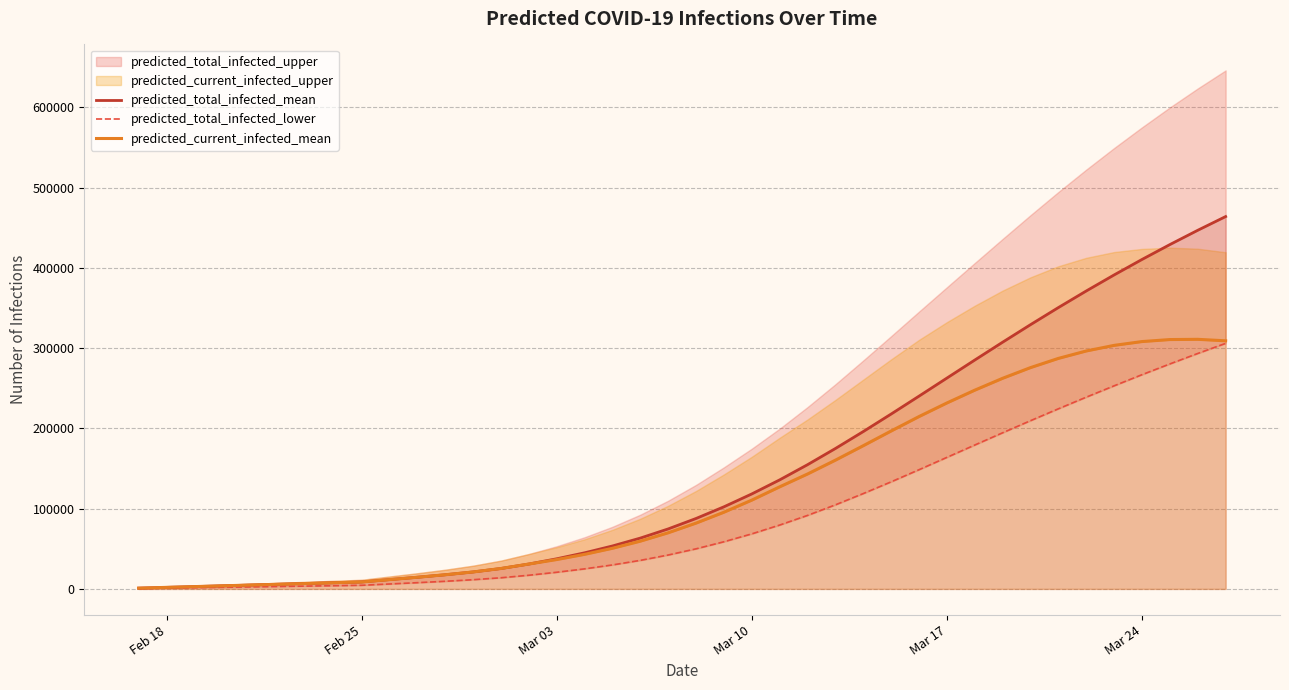

Does the chart have visible grid lines?

Yes